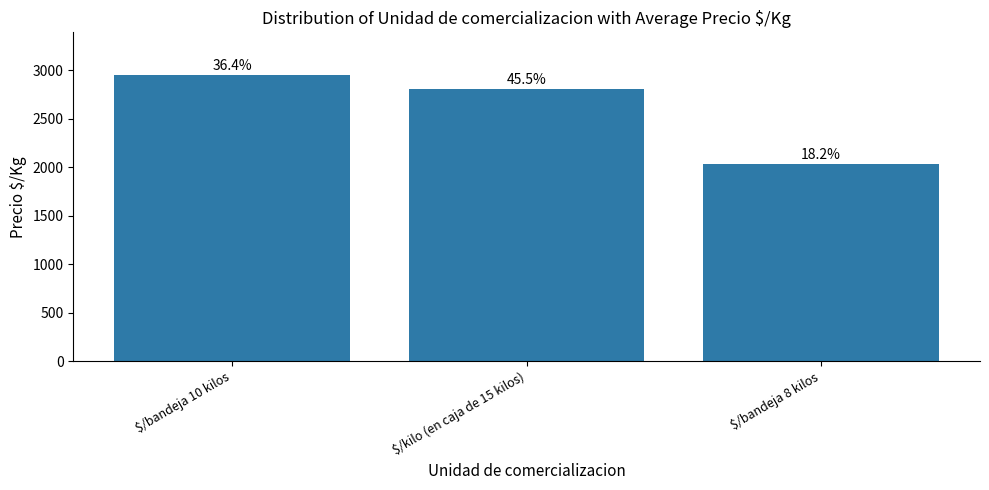

What is the label of the 2nd bar from the left?

$/kilo (en caja de 15 kilos)